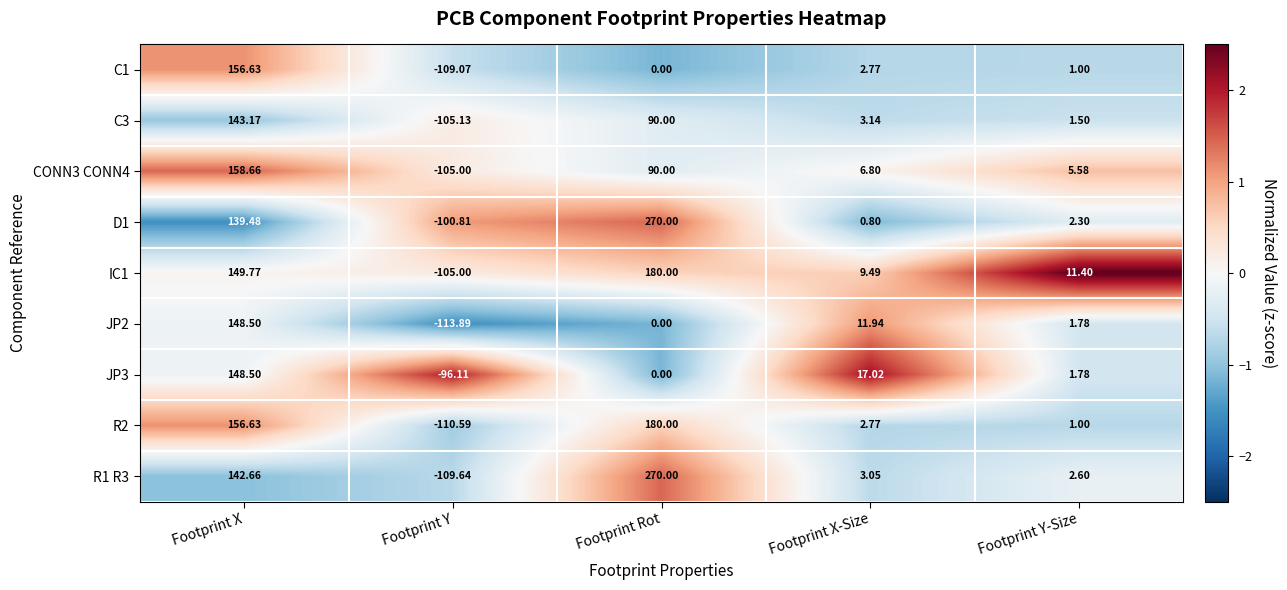

Where is JP2 nearest to the value 17?

Footprint X-Size